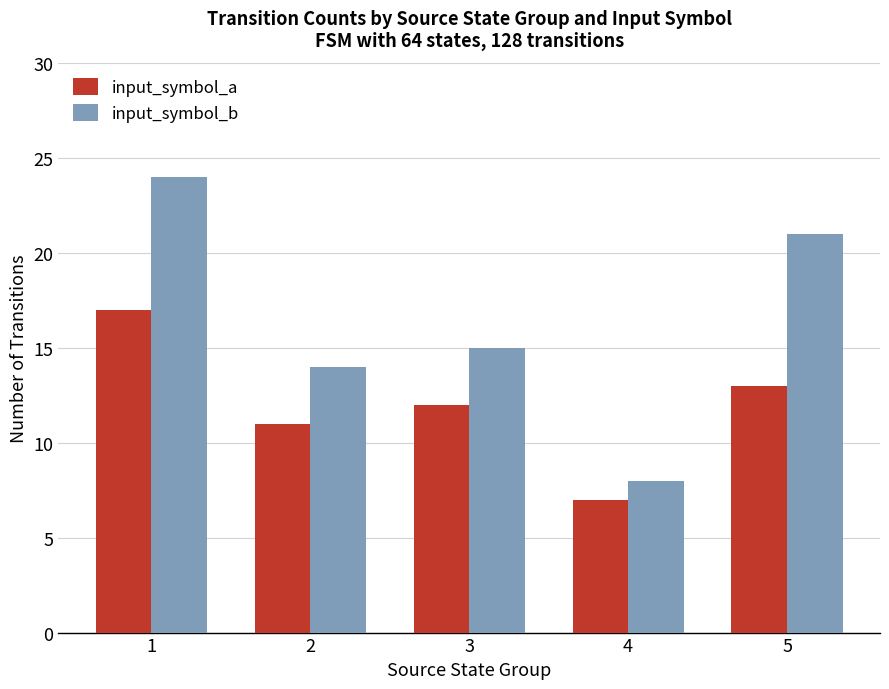

What is the total value across all series at 1?

41